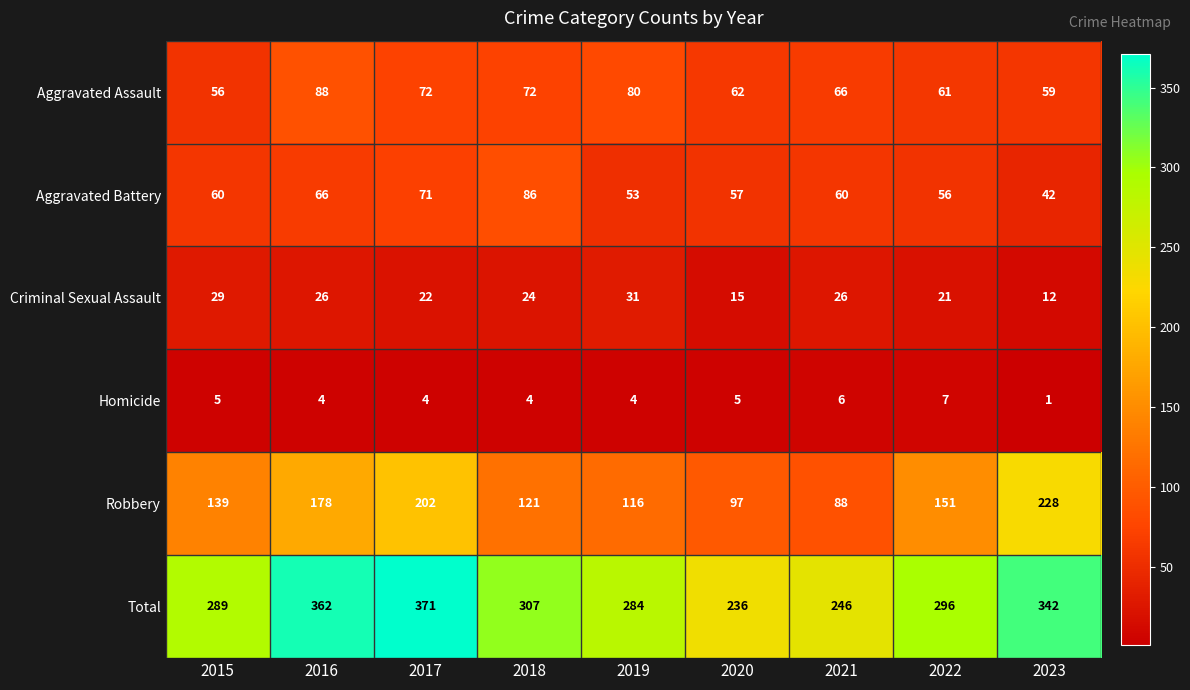

Which series has the largest total across all categories?

Total